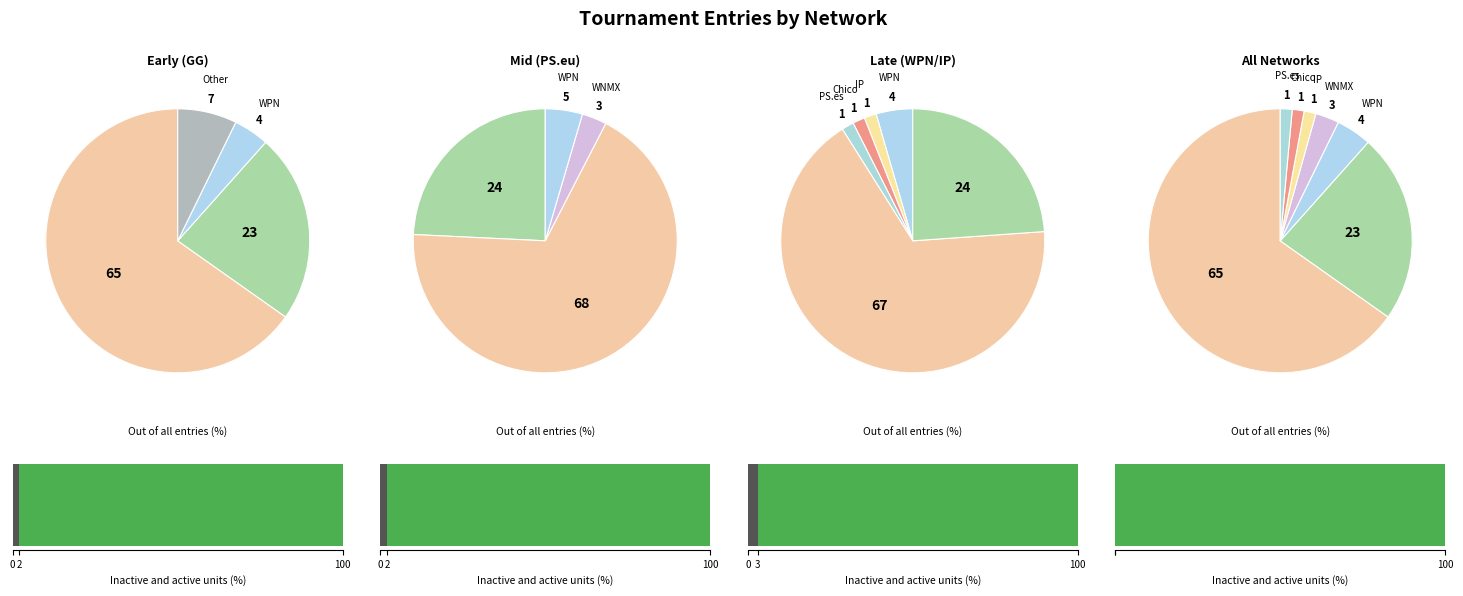

Combined, do PS.eu and IP account for over 50%?

No